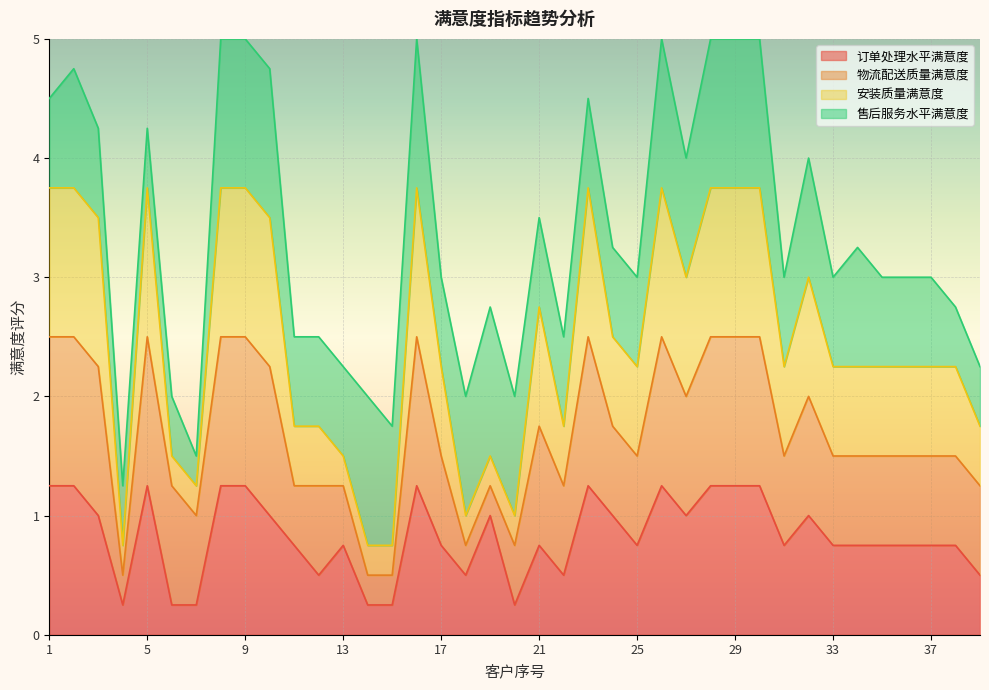

What is the value of the 订单处理水平满意度 point at the 6th from the left?

0.2